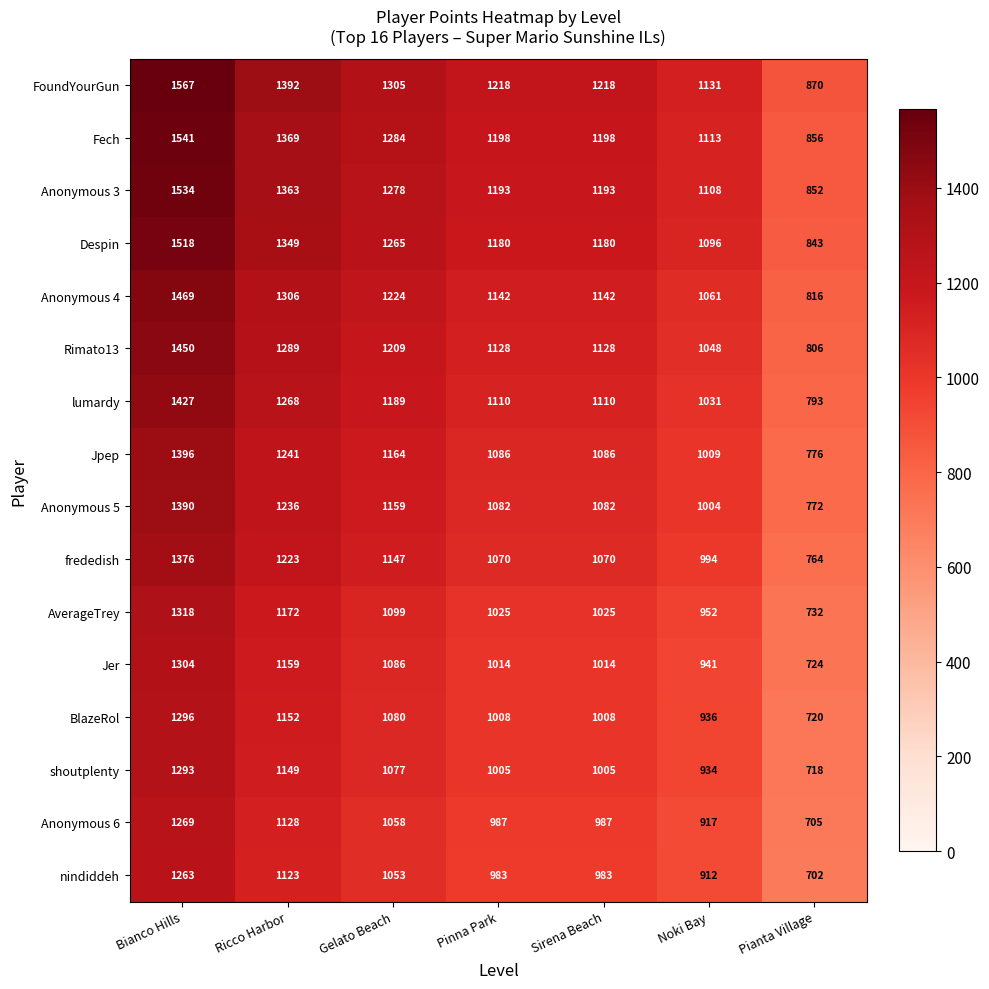

Which category has the highest value across all series?

Bianco Hills